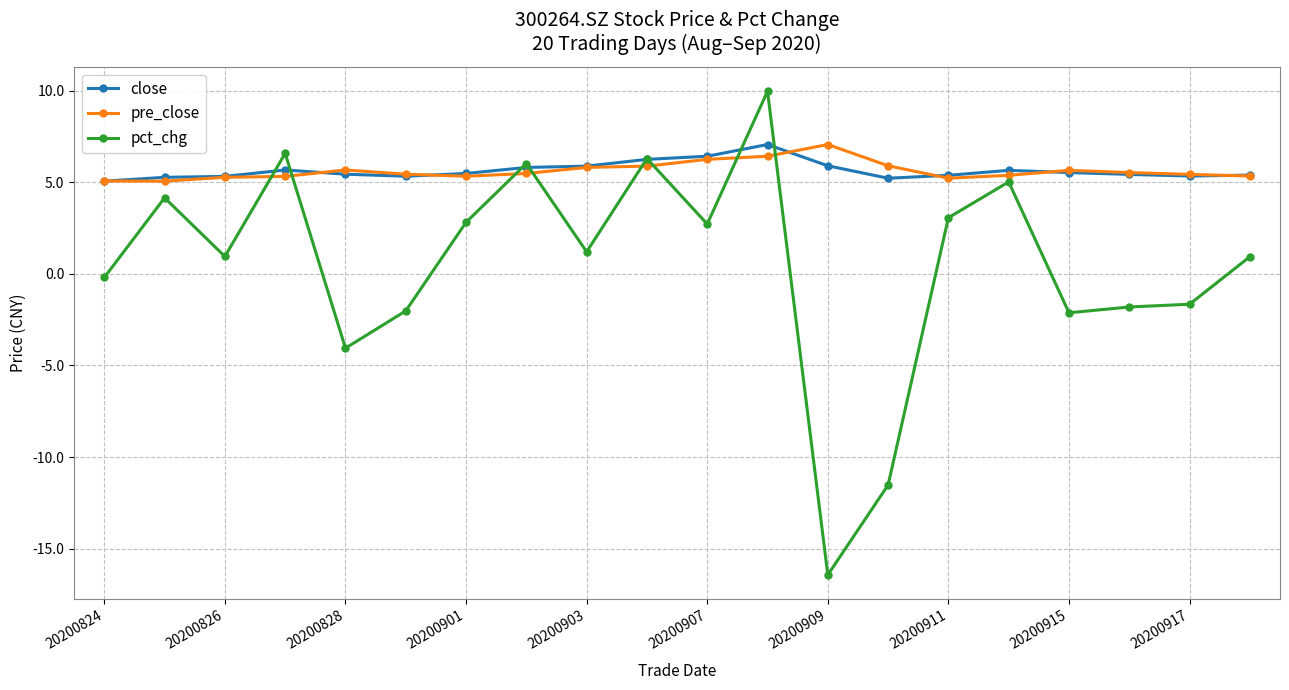

What is the average value of the pre_close series?

5.6